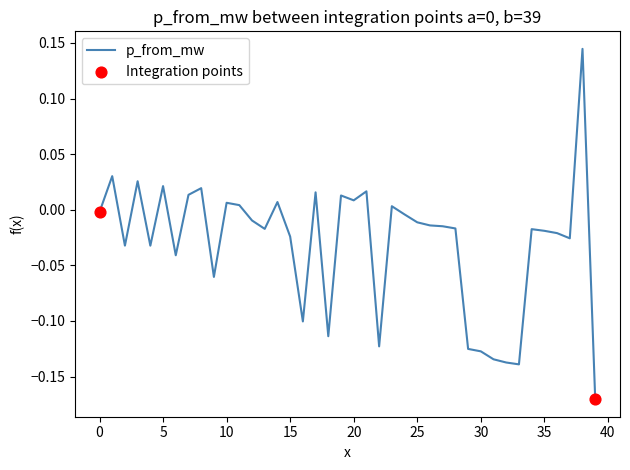

What is the difference between the maximum and minimum values?

0.3